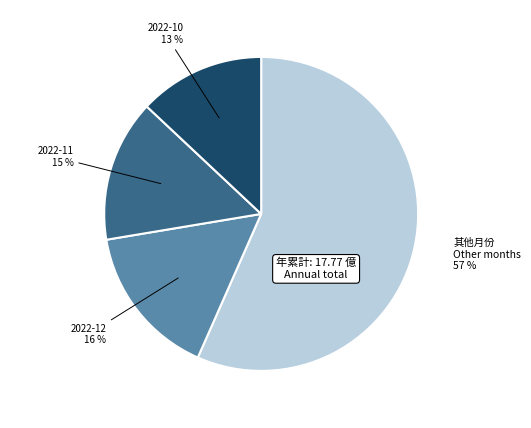

Is there any slice that represents more than half of the pie?

Yes